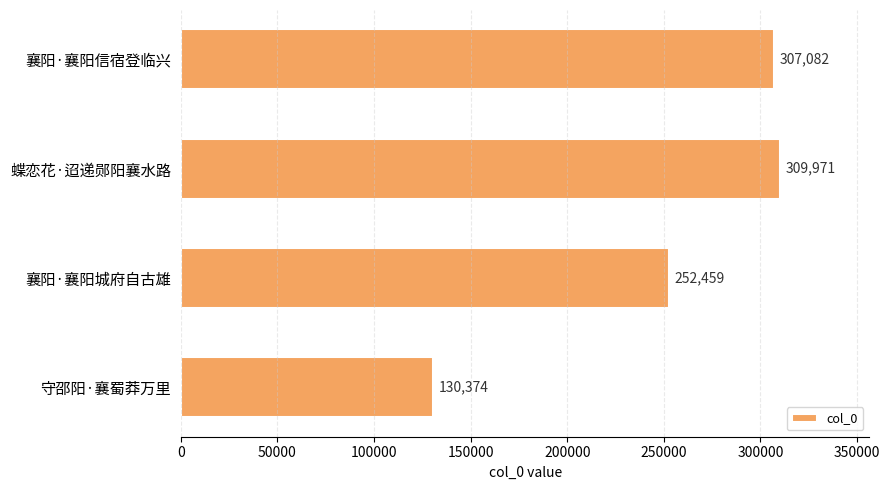

What is the greatest value displayed?

309971